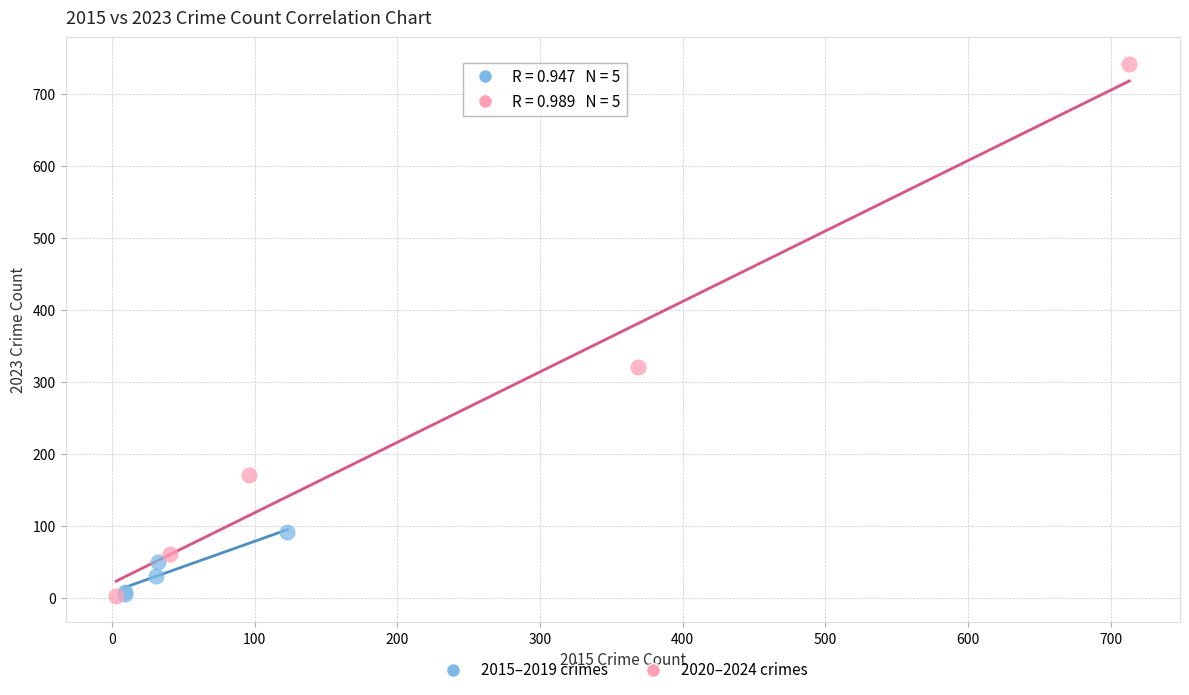

Which series has the largest Y range (max minus min)?

2020–2024 crimes